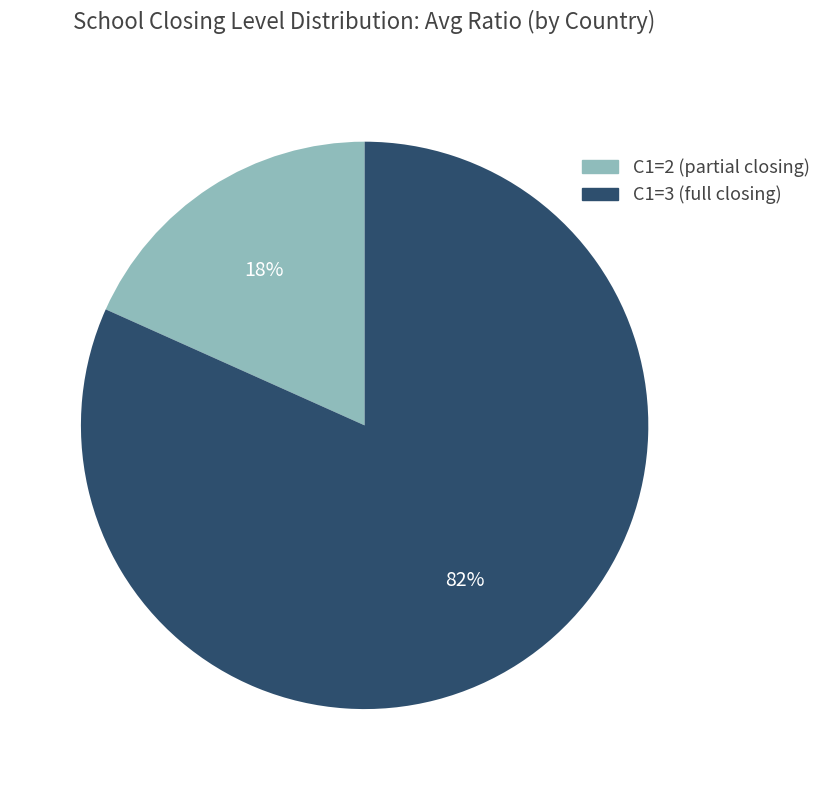

To the nearest percent, what percentage of the pie is C1=2 (partial closing)?

18%